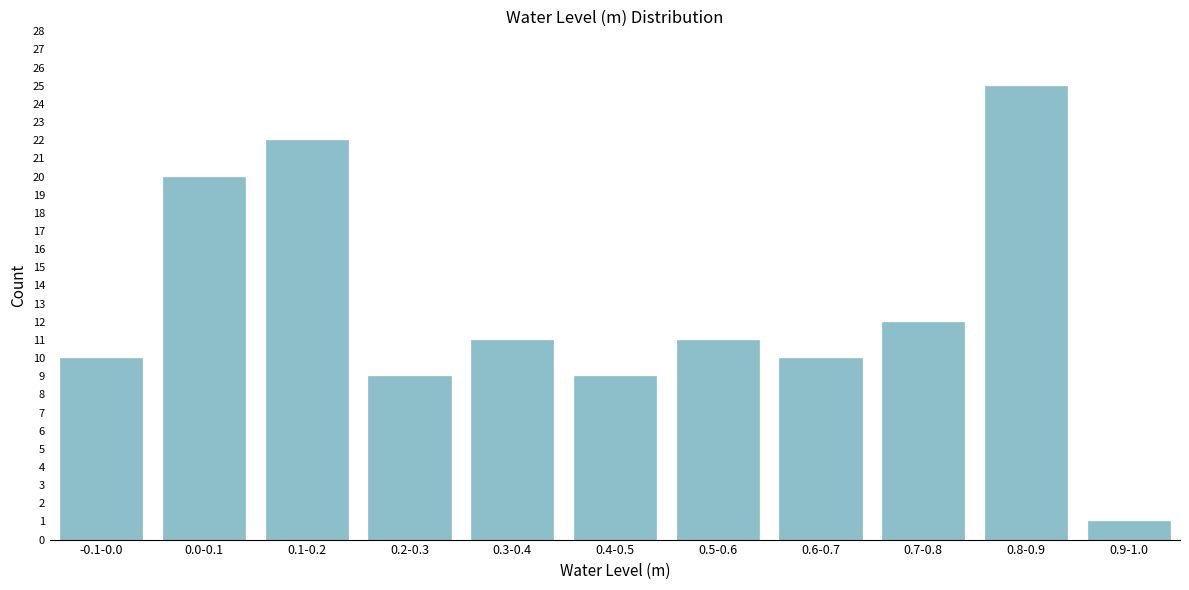

Reading left to right, transcribe all the data shown in this chart.

10	20	22	9	11	9	11	10	12	25	1